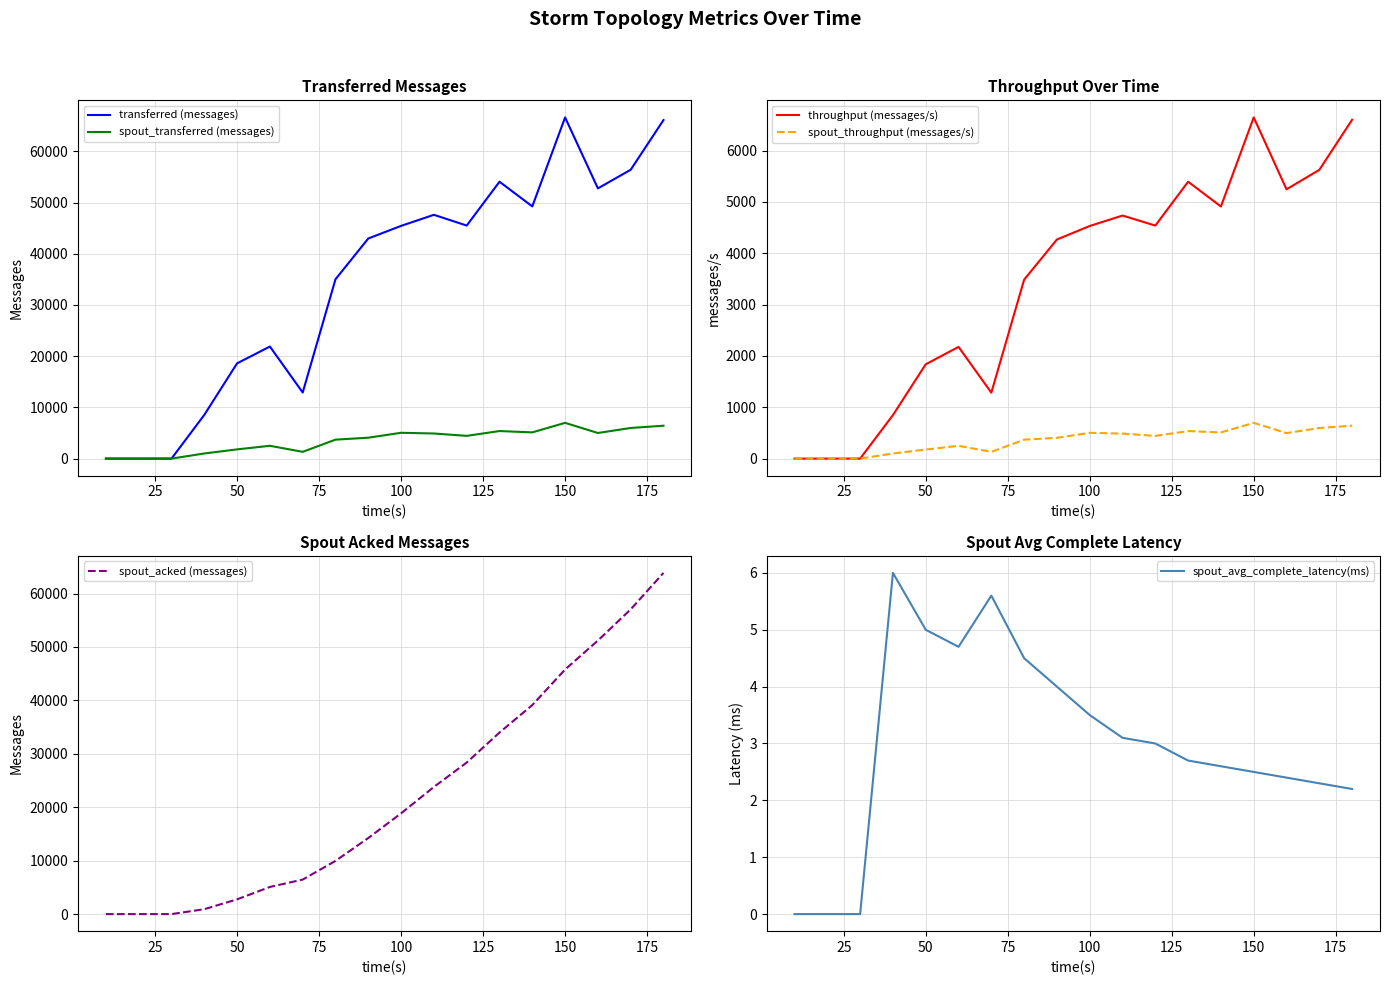

How many lines are shown in the chart?

6